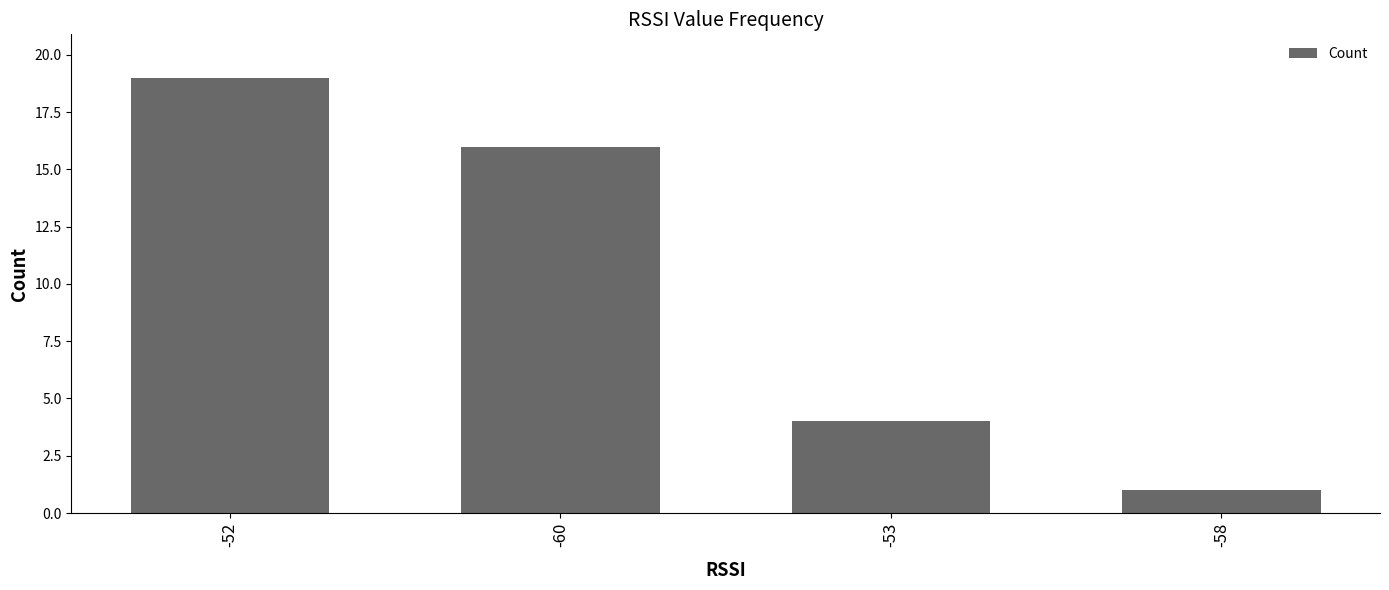

Reading left to right, list all the values displayed in this chart.

-52=19	-60=16	-53=4	-58=1